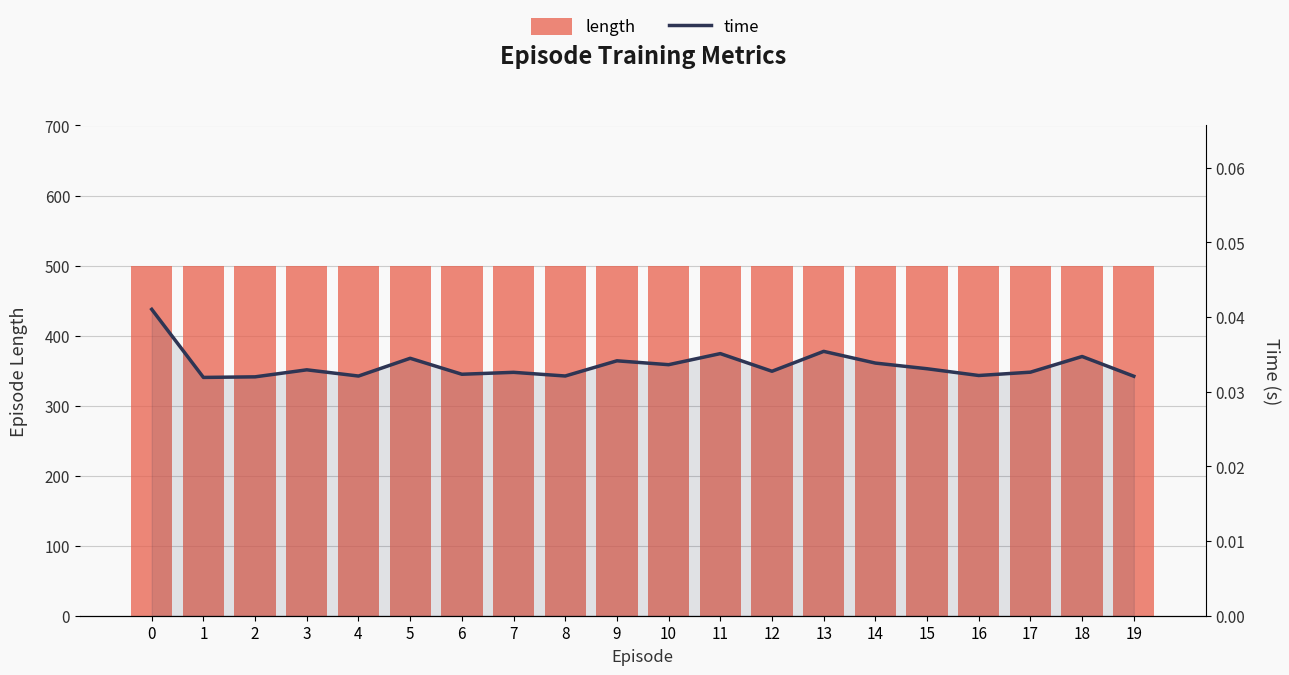

At 8, list the series in order from smallest to largest.

time, length